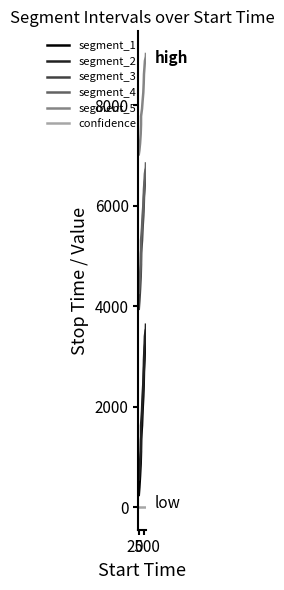

True or false: segment_1 has more than 0 points higher than both neighbors.

False